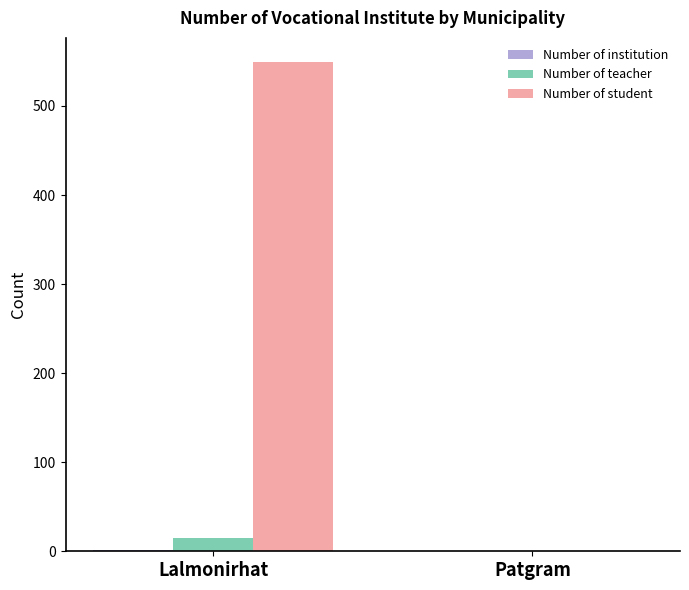

True or false: Number of teacher has a value of 0 at Patgram.

True